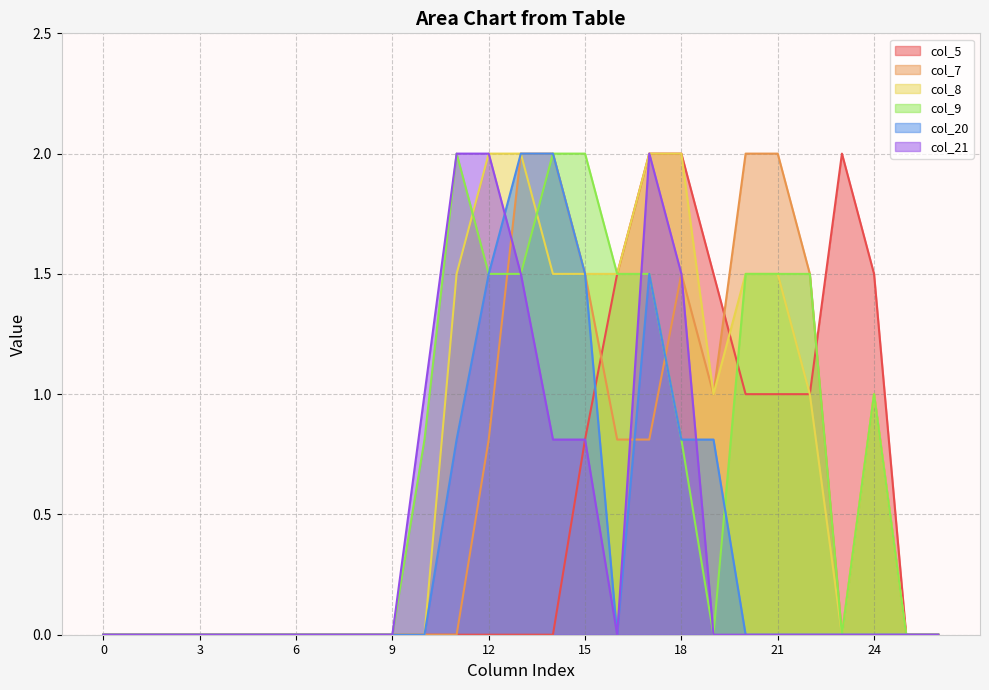

How many categories are shown in the chart?

27